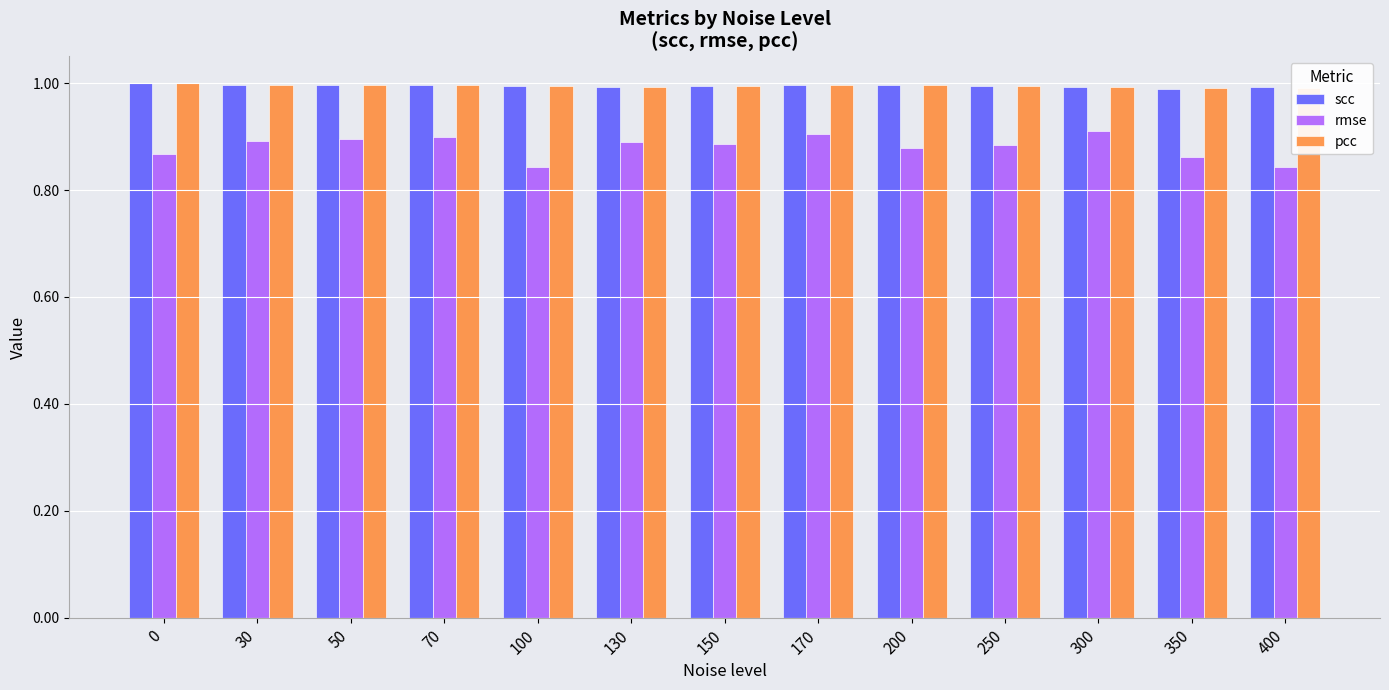

Is it true that rmse equals 0.9 at 50?

True